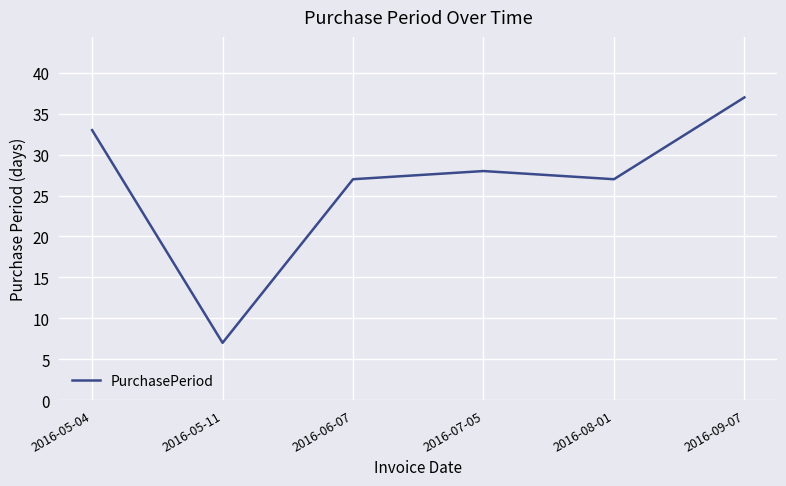

What is the minimum value shown in the chart?

7